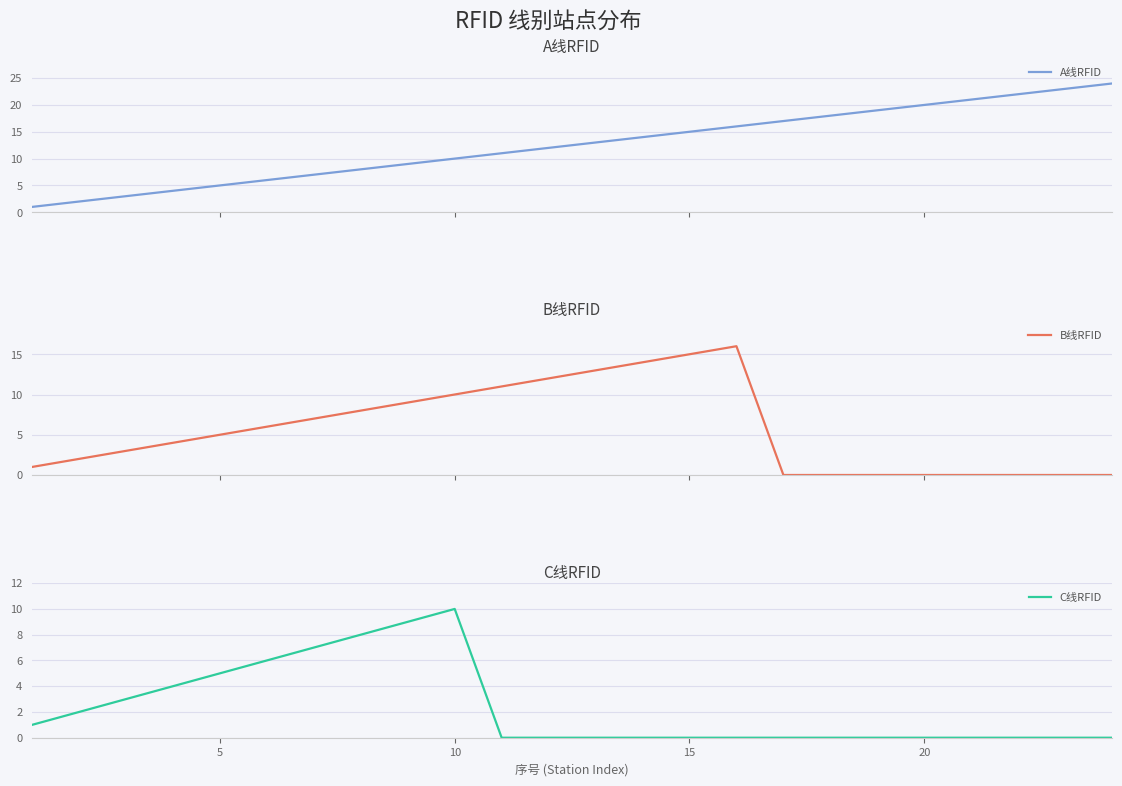

Which series has the largest total across all categories?

A线RFID